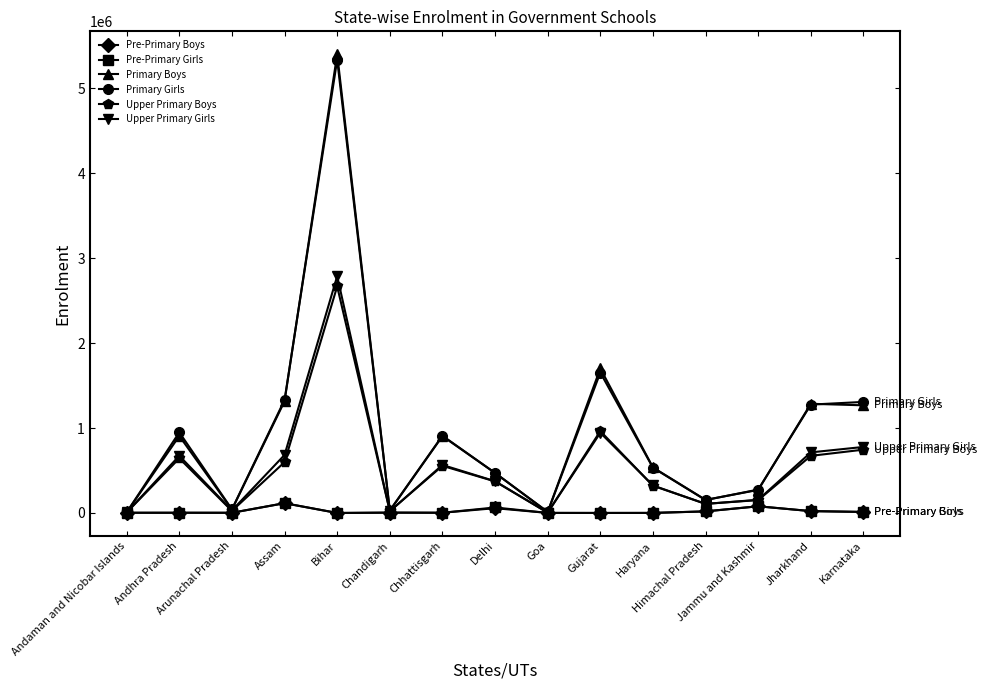

What are all the series names shown in the legend?

Pre-Primary Boys, Pre-Primary Girls, Primary Boys, Primary Girls, Upper Primary Boys, Upper Primary Girls